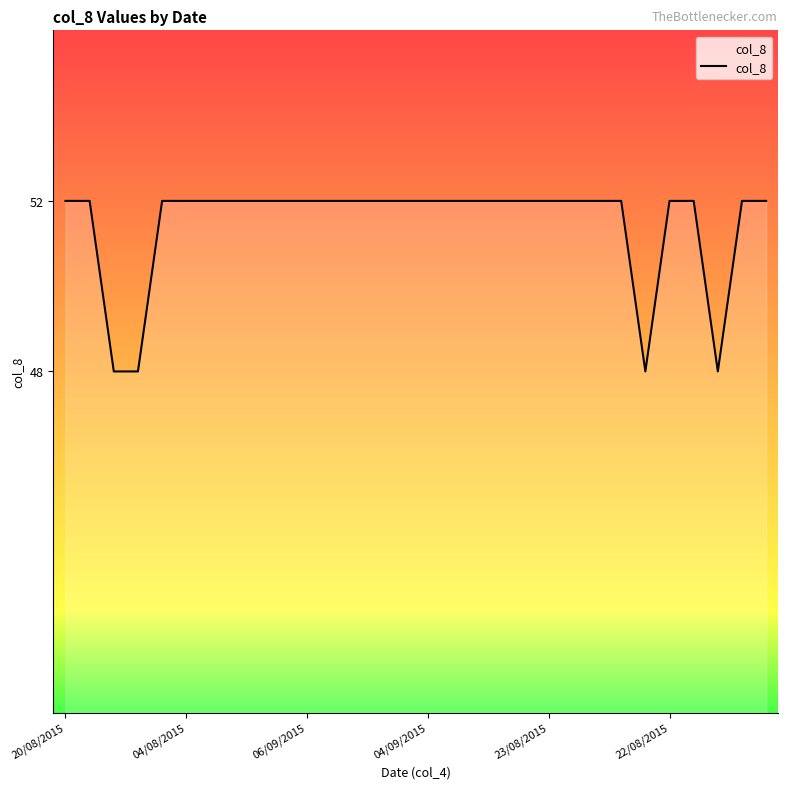

What is the difference between the maximum and minimum values?

4